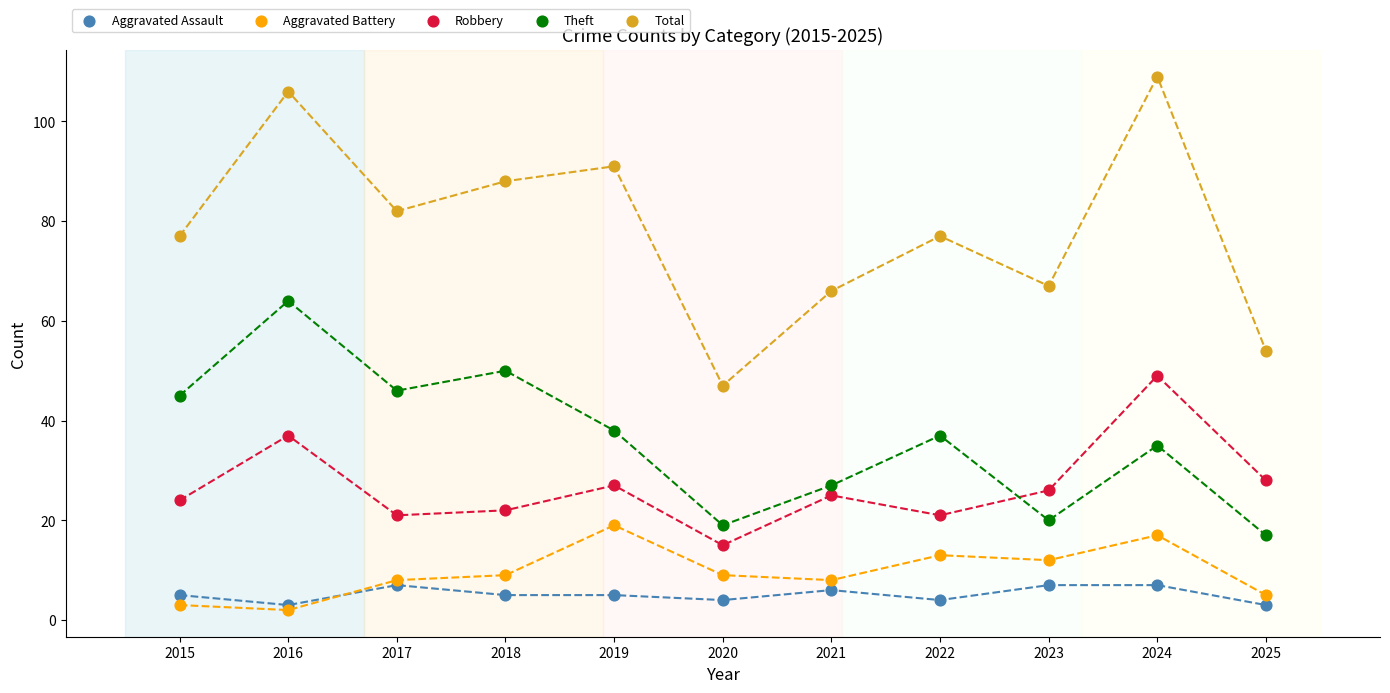

Which series contains the lowest Y value?

Aggravated Battery